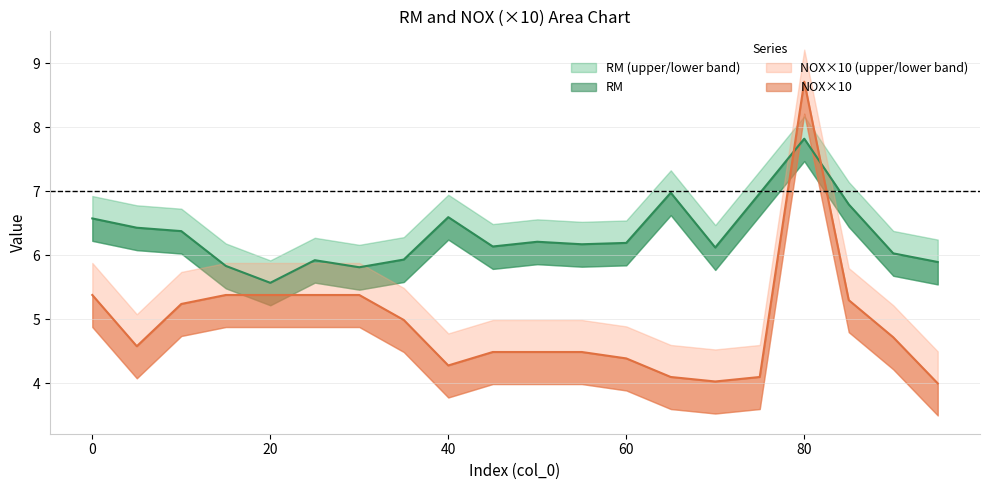

True or false: RM and NOX cross at least once.

True